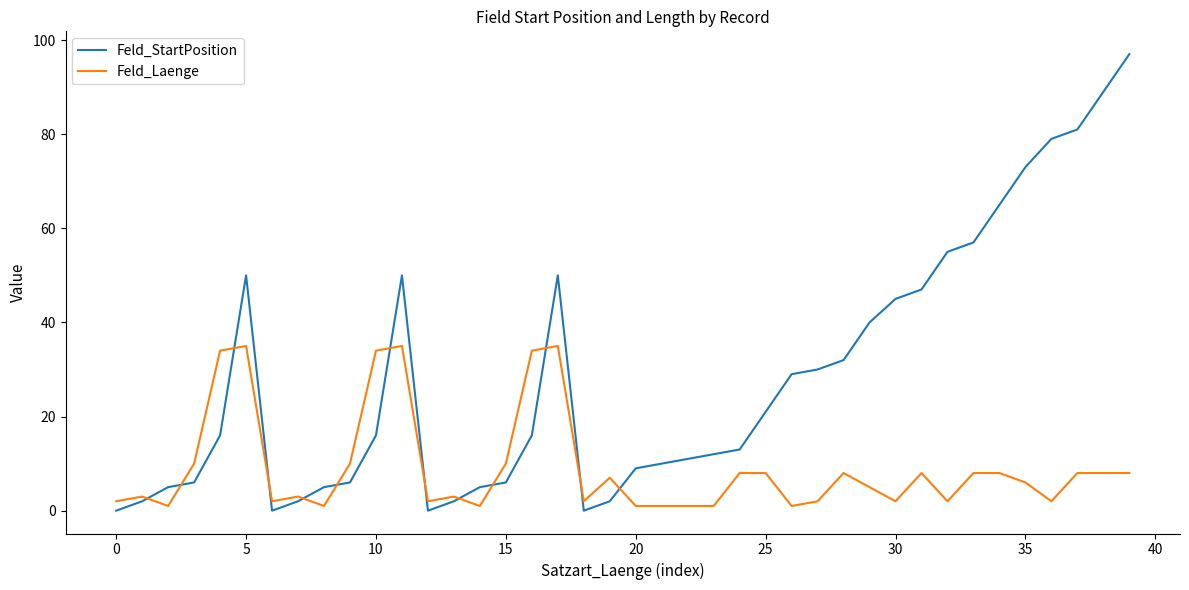

True or false: Feld_StartPosition and Feld_Laenge intersect in this chart.

True